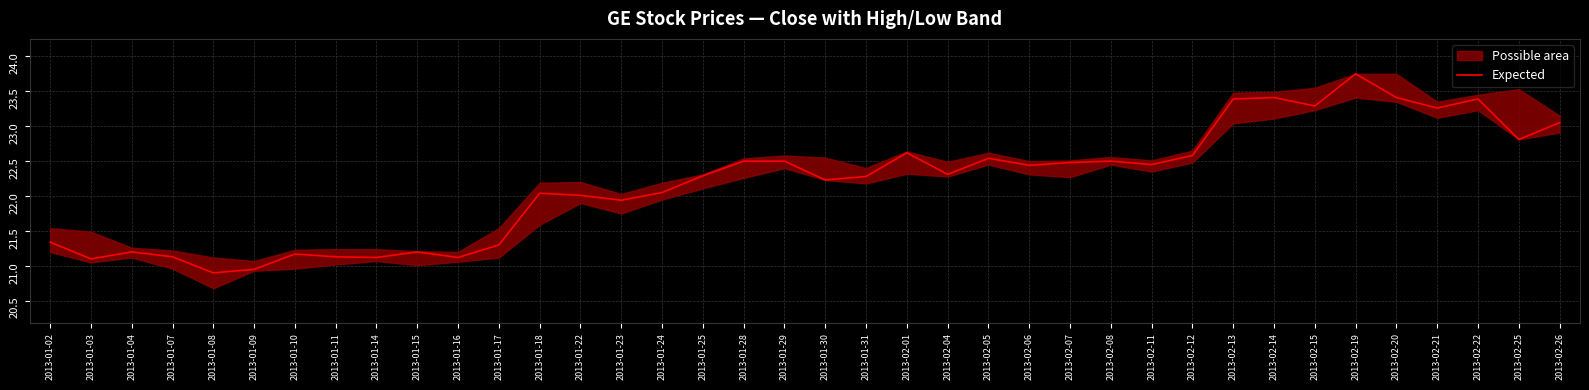

Reading left to right, extract all data points from this chart.

2013-01-02=21.3	2013-01-03=21.1	2013-01-04=21.2	2013-01-07=21.1	2013-01-08=20.9	2013-01-09=20.9	2013-01-10=21.2	2013-01-11=21.1	2013-01-14=21.1	2013-01-15=21.2	2013-01-16=21.1	2013-01-17=21.3	2013-01-18=22.0	2013-01-22=22.0	2013-01-23=21.9	2013-01-24=22.1	2013-01-25=22.3	2013-01-28=22.5	2013-01-29=22.5	2013-01-30=22.2	2013-01-31=22.3	2013-02-01=22.6	2013-02-04=22.3	2013-02-05=22.5	2013-02-06=22.4	2013-02-07=22.5	2013-02-08=22.5	2013-02-11=22.4	2013-02-12=22.6	2013-02-13=23.4	2013-02-14=23.4	2013-02-15=23.3	2013-02-19=23.8	2013-02-20=23.4	2013-02-21=23.3	2013-02-22=23.4	2013-02-25=22.8	2013-02-26=23.1